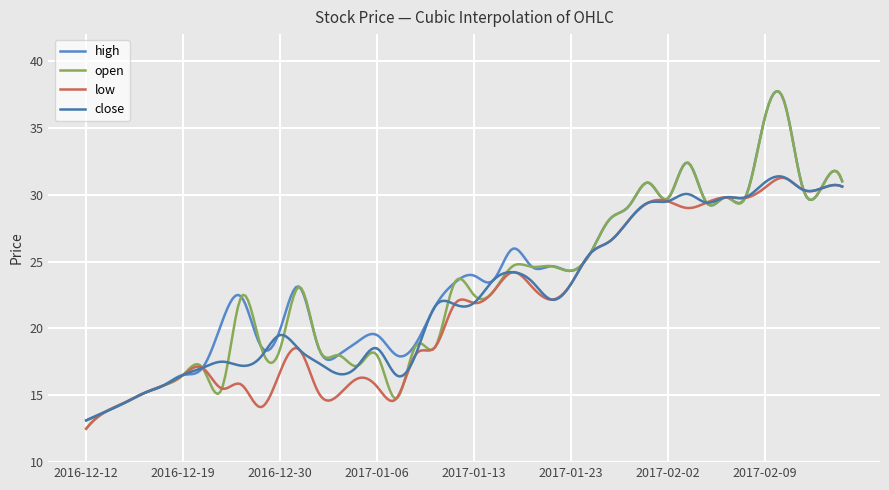

Which series has the largest range (max minus min)?

open